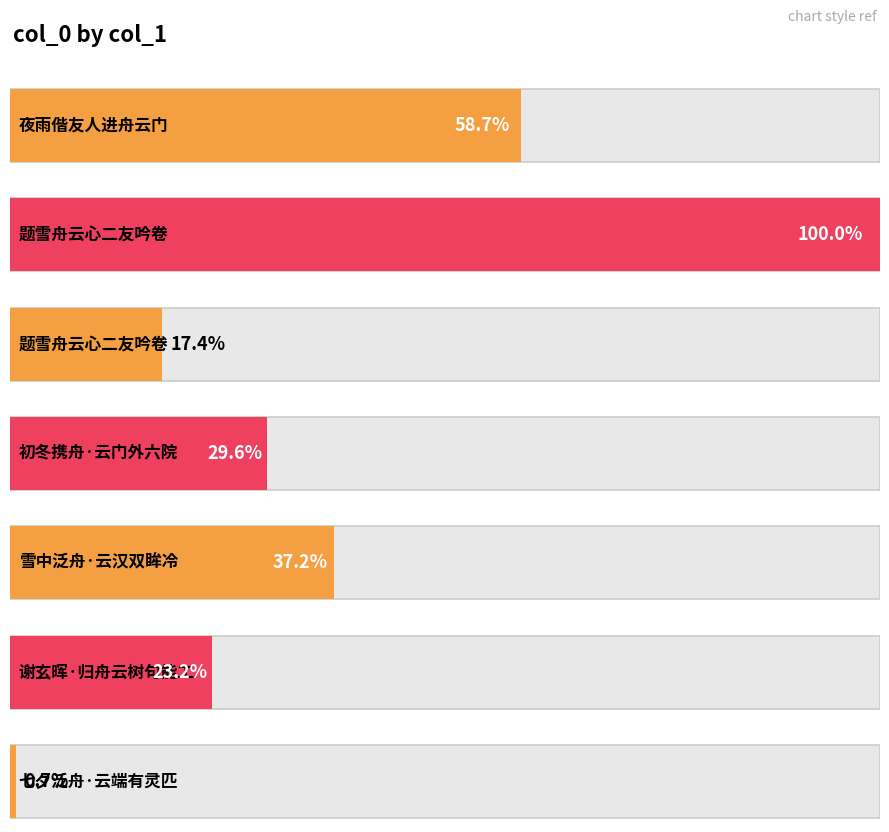

Where does the data first go above 285748?

夜雨偕友人进舟云门